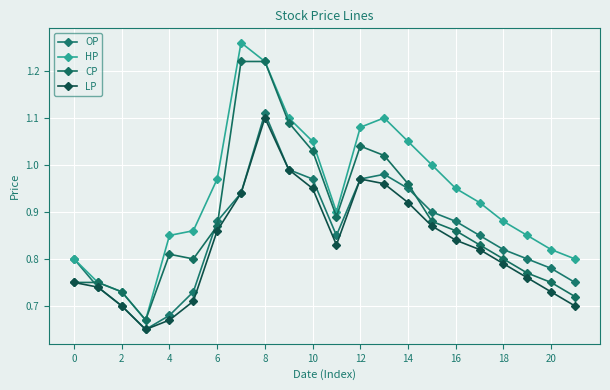

Is this an area chart (filled region under the line)?

No